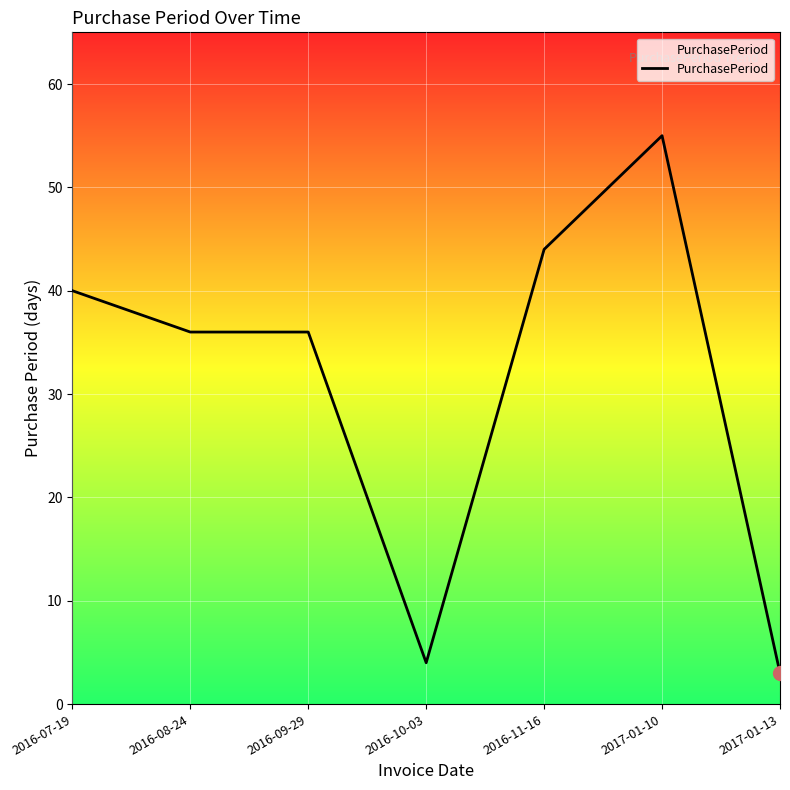

What position from the right is 2016-11-16?

3